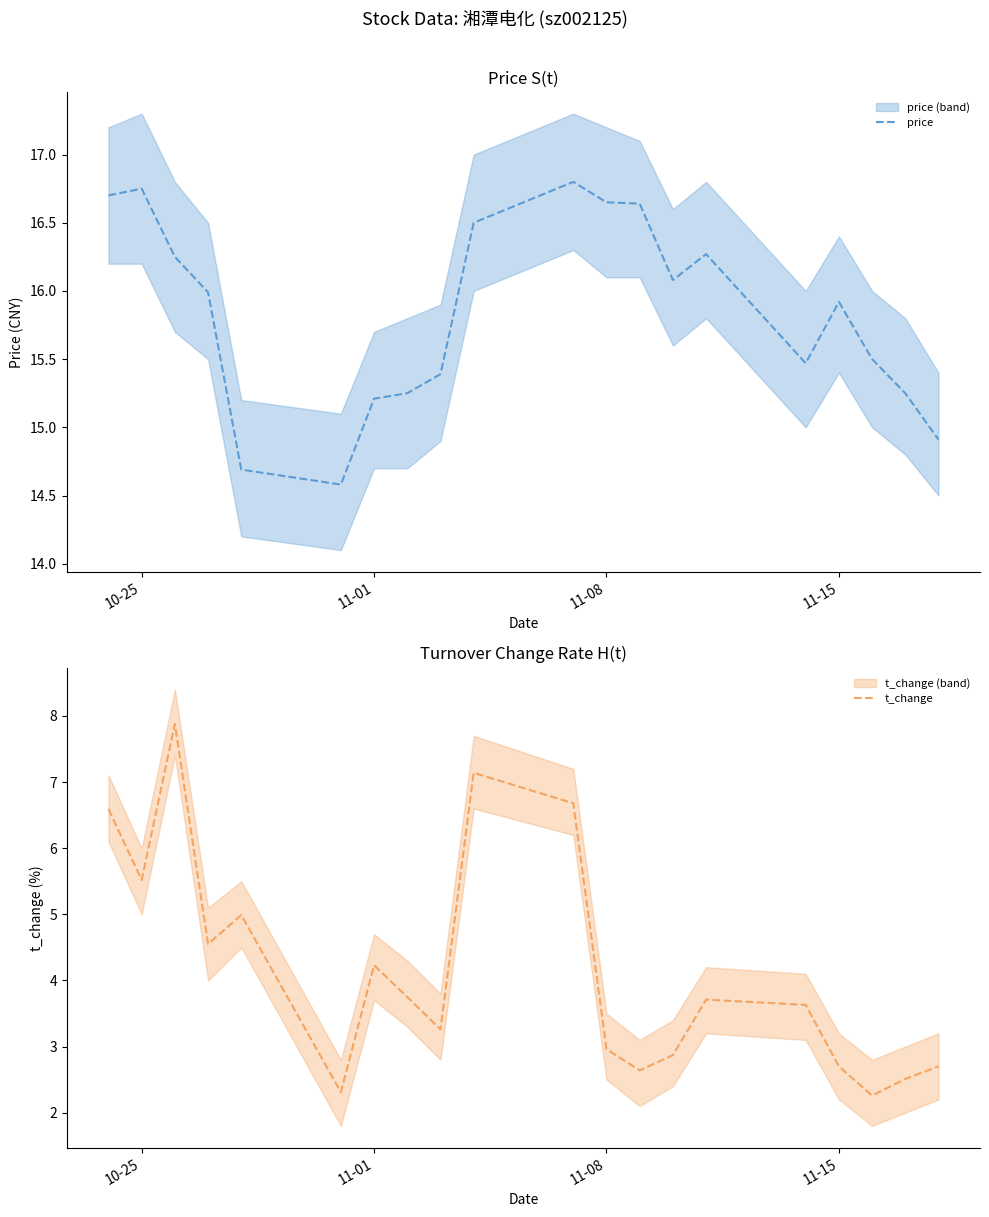

What is the lowest value of the t_change series?

2.3